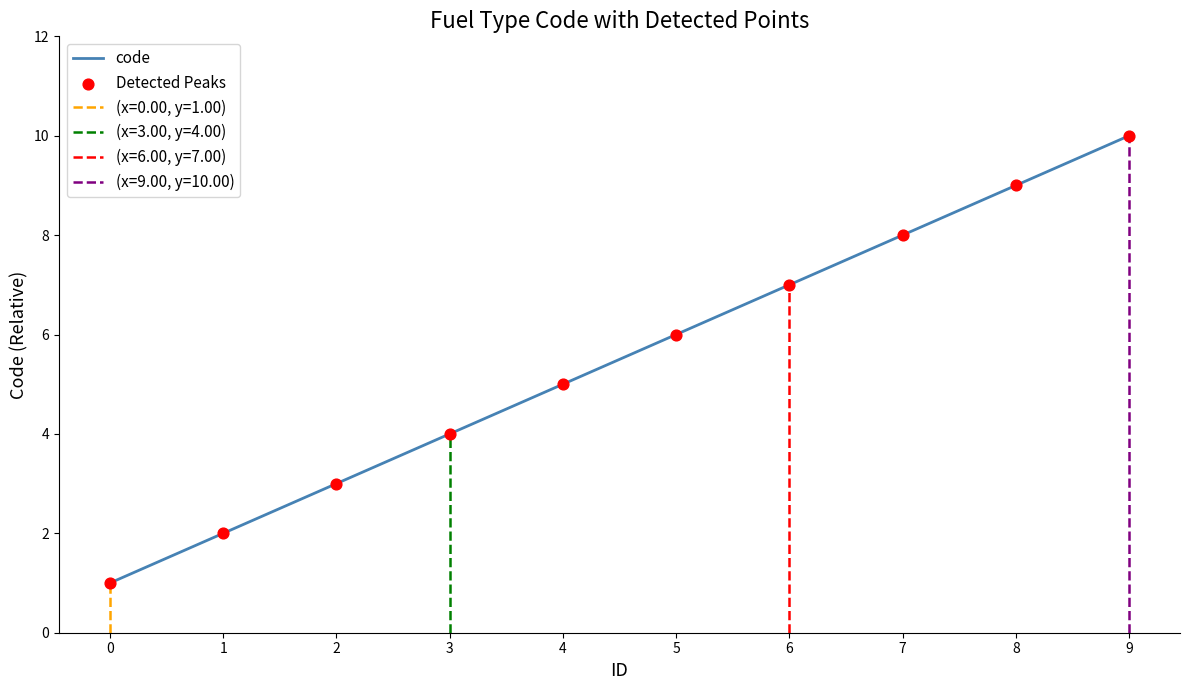

At how many categories does at least one series exceed 5?

5